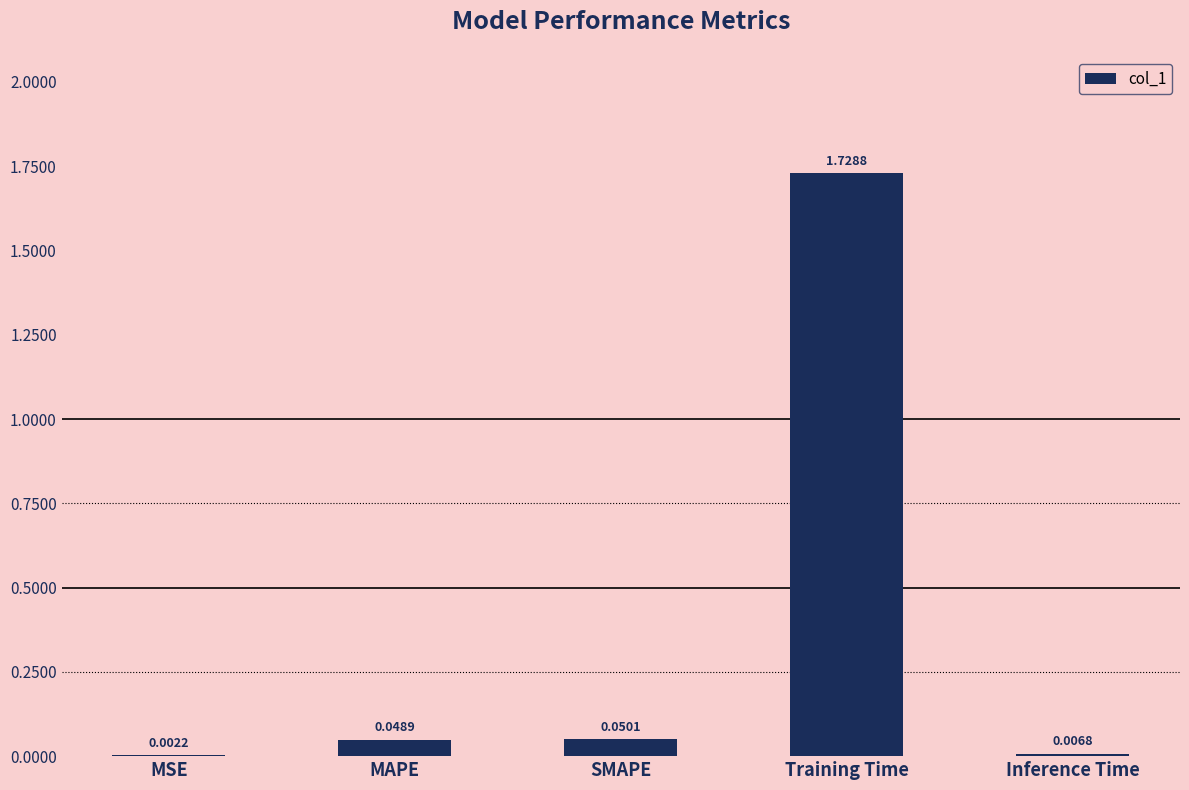

Between Inference Time and MAPE, which is larger?

MAPE